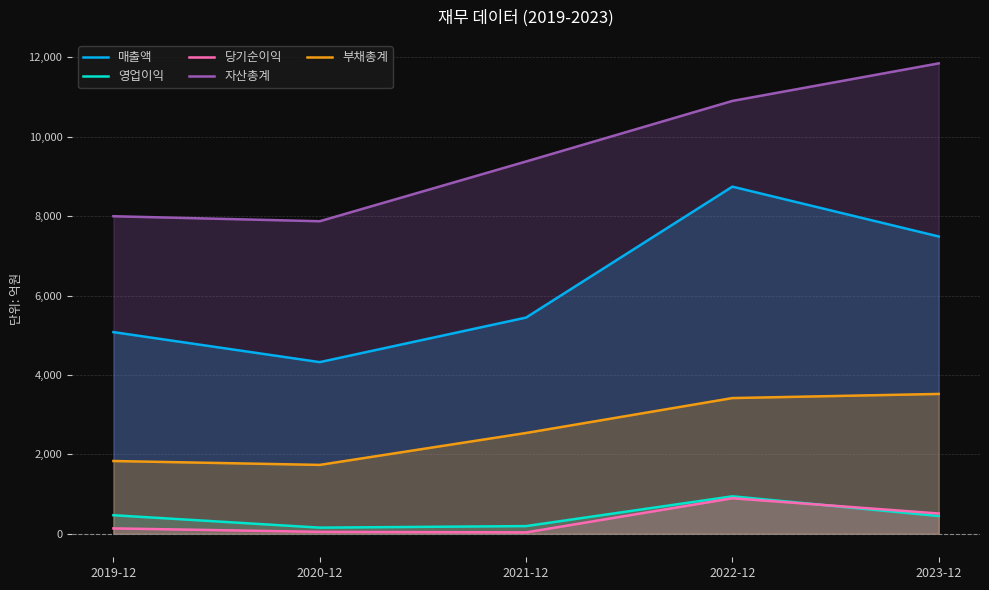

True or false: 영업이익 and 매출액 cross at least once.

False